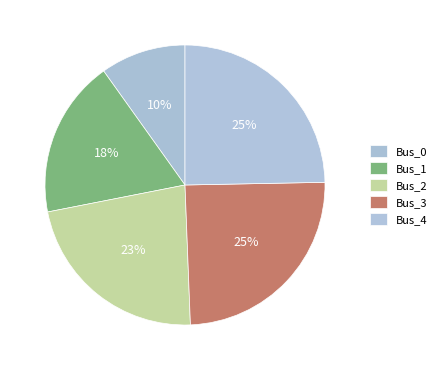

How many slices are in this pie chart?

5